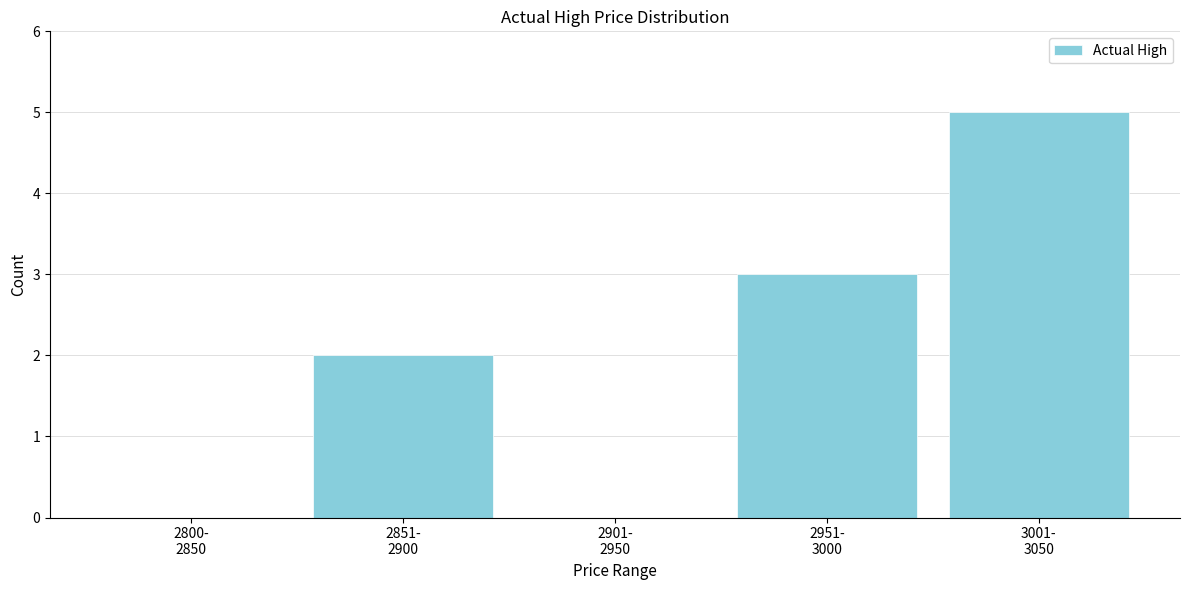

What is the maximum value shown in the chart?

5